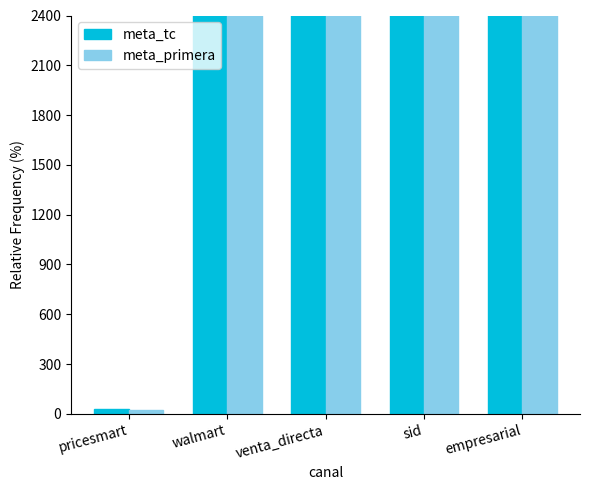

Reading left to right, what are all the values shown in this chart?

meta_tc: pricesmart=30	walmart=9999	venta_directa=9999	sid=9999	empresarial=9999
meta_primera: pricesmart=21	walmart=9999	venta_directa=9999	sid=9999	empresarial=9999